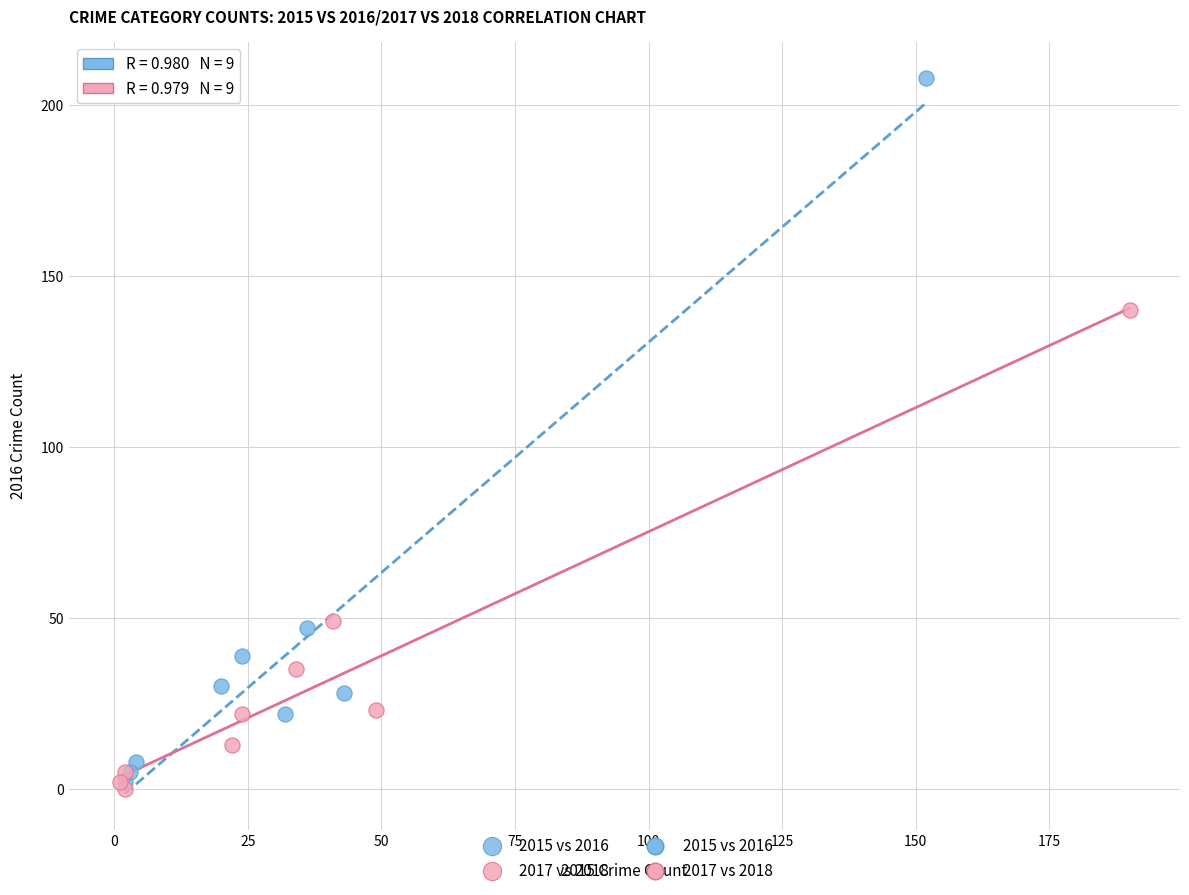

Which series contains the lowest Y value?

2017 vs 2018